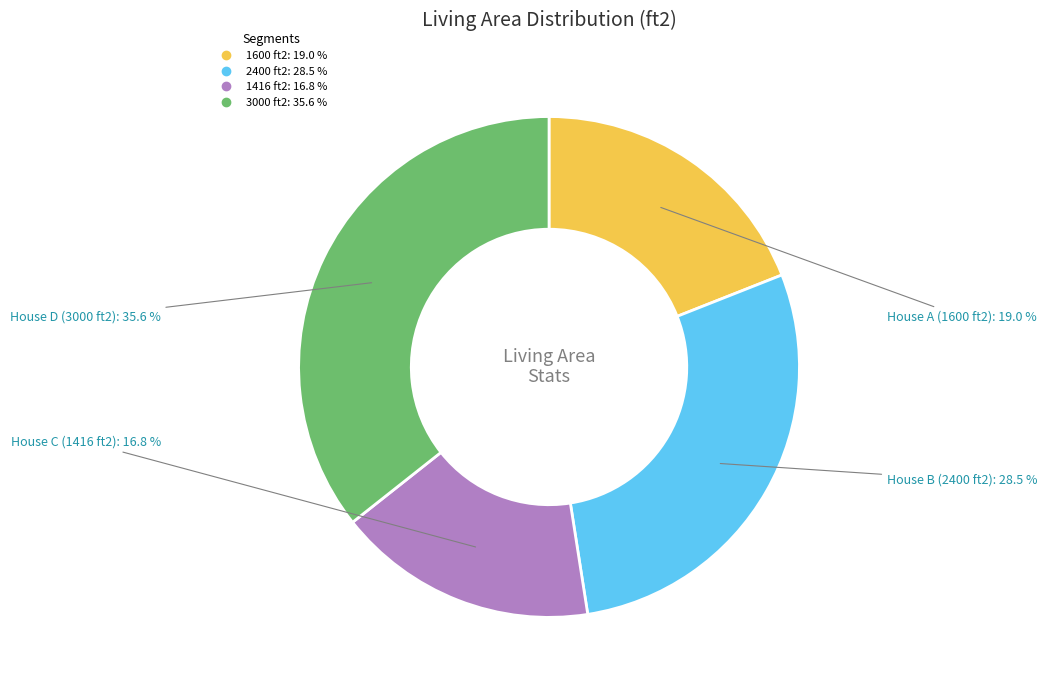

Is 3000 the majority of the pie?

No